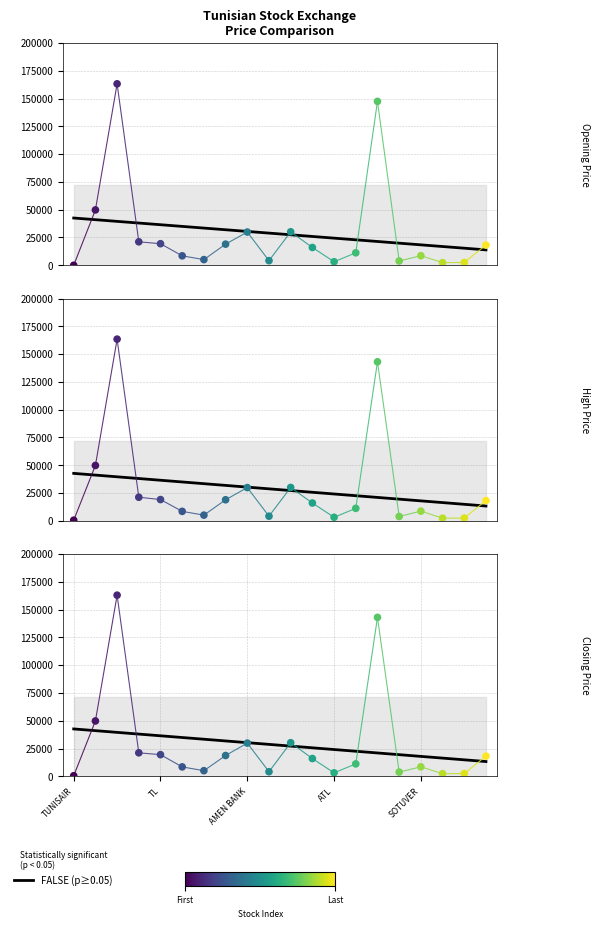

What is the change in value from 8 to 18?

-15445.2